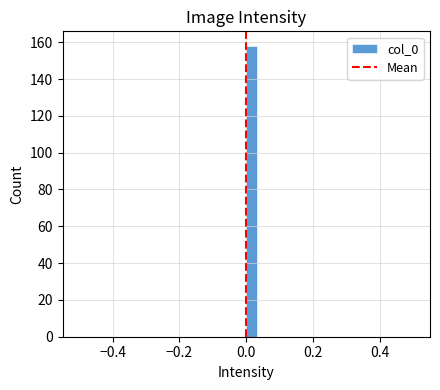

Around what value on the x-axis is the tallest bar? Give the approximate position of its centre, as read against the axis.

0.02